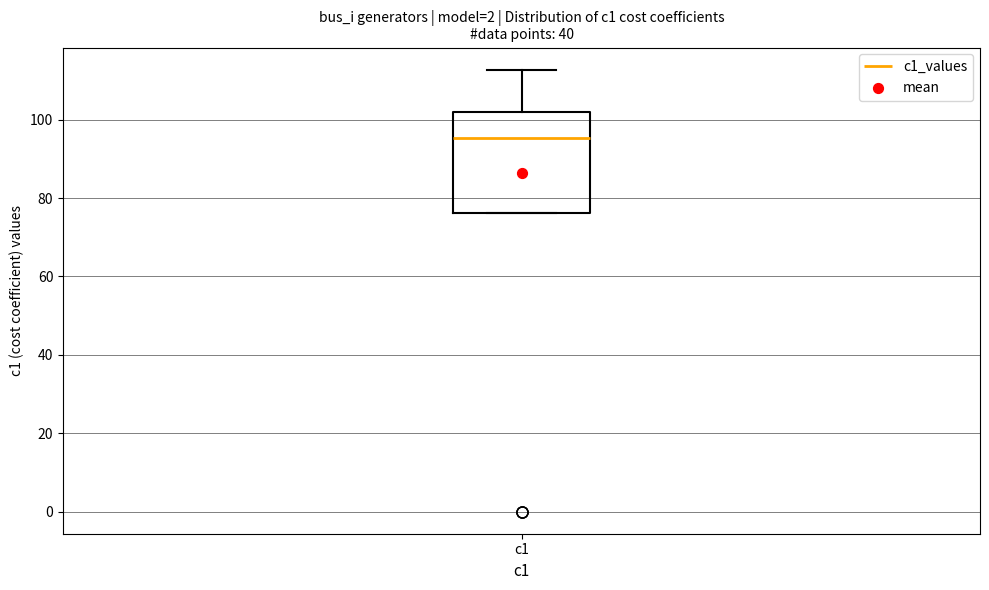

Where is the upper edge of the box for c1 on the y-axis? The values are not printed on the chart, so give them approximately, as read against the axis.

102